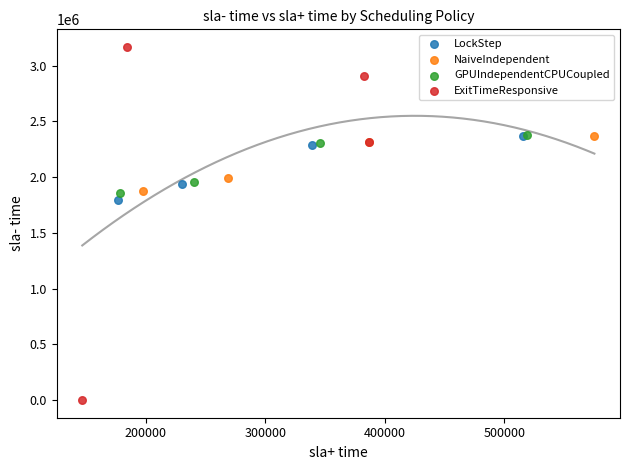

Which series reaches the minimum Y coordinate?

ExitTimeResponsive